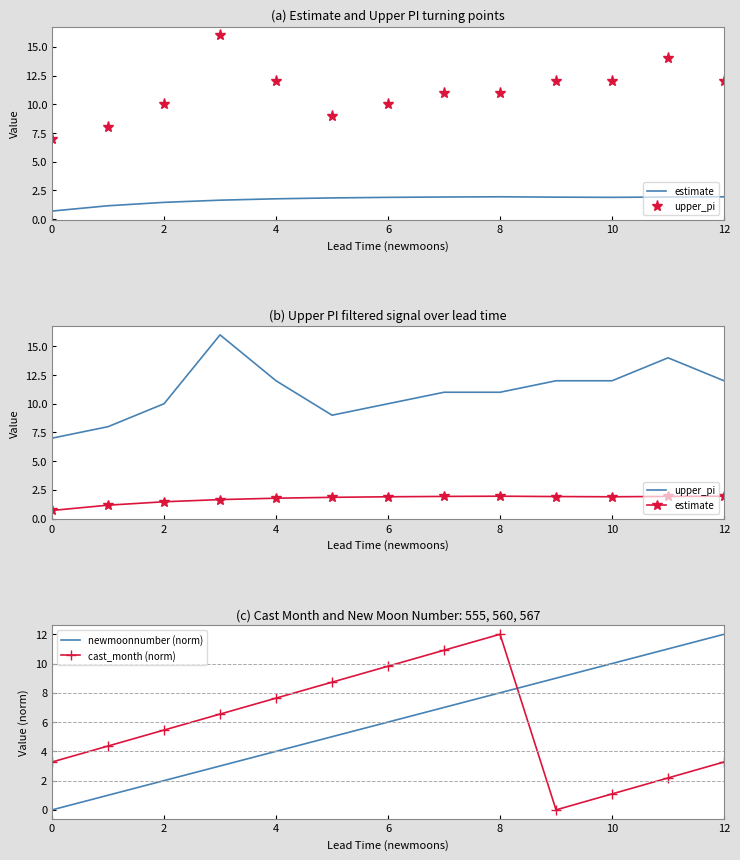

Is it true that cast_month (norm) equals 3.3 at 0?

True